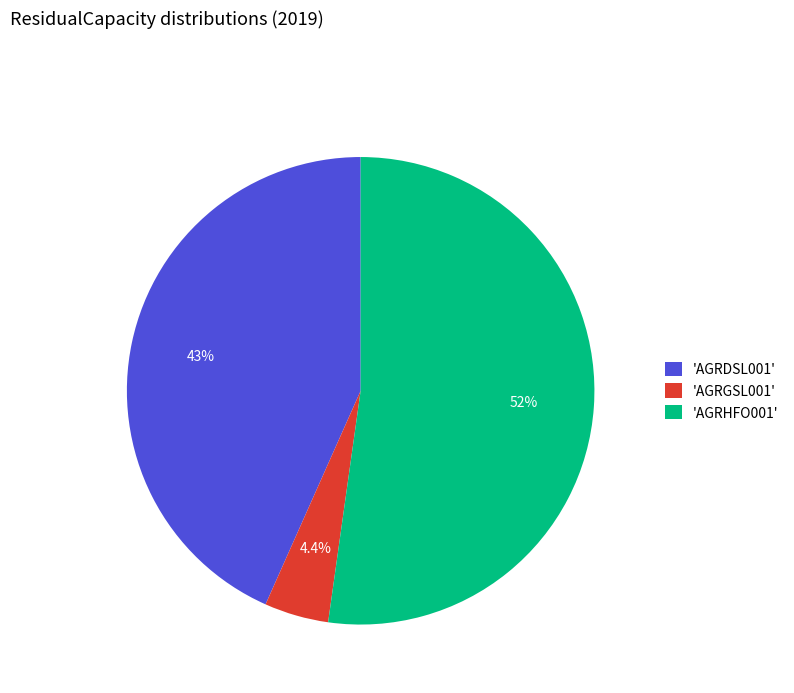

What percentage is NOT represented by 'AGRGSL001'?

95.6%